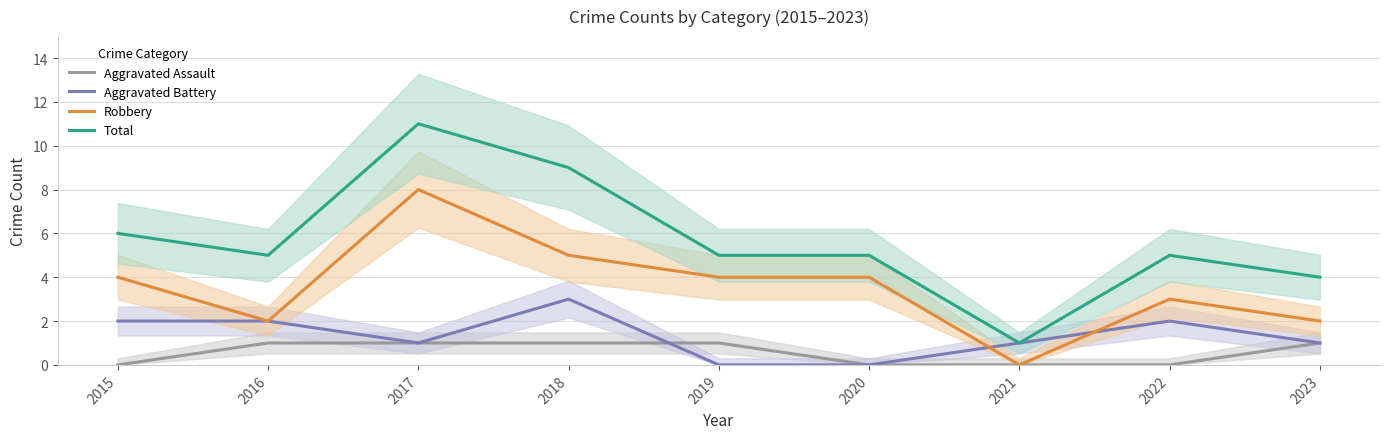

Which has a higher value, 2021 or 2016?

2016